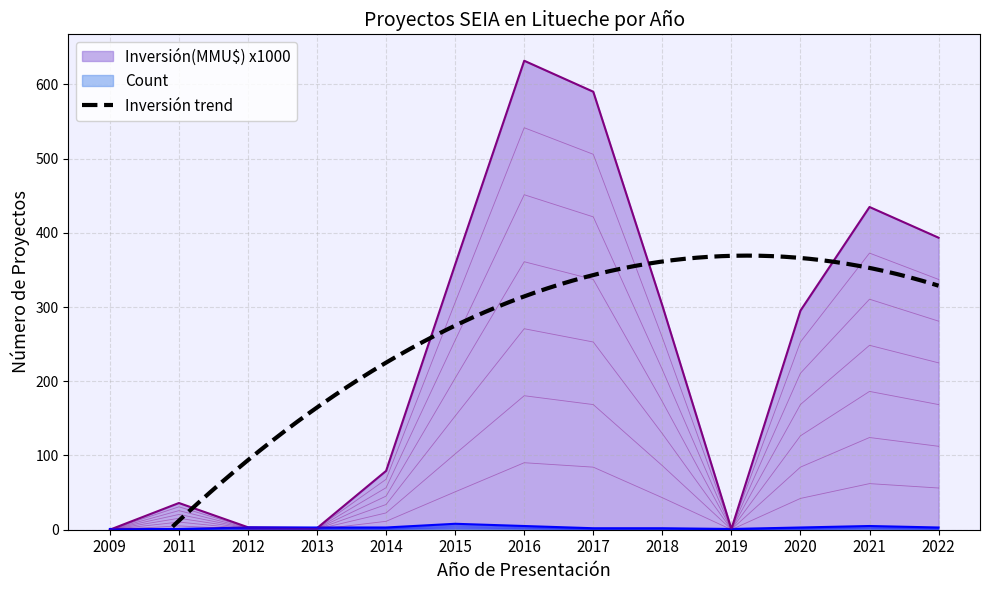

Rank the categories by Inversión(MMU$) x1000 value from lowest to highest.

2009, 2019, 2013, 2012, 2011, 2014, 2020, 2018, 2015, 2022, 2021, 2017, 2016